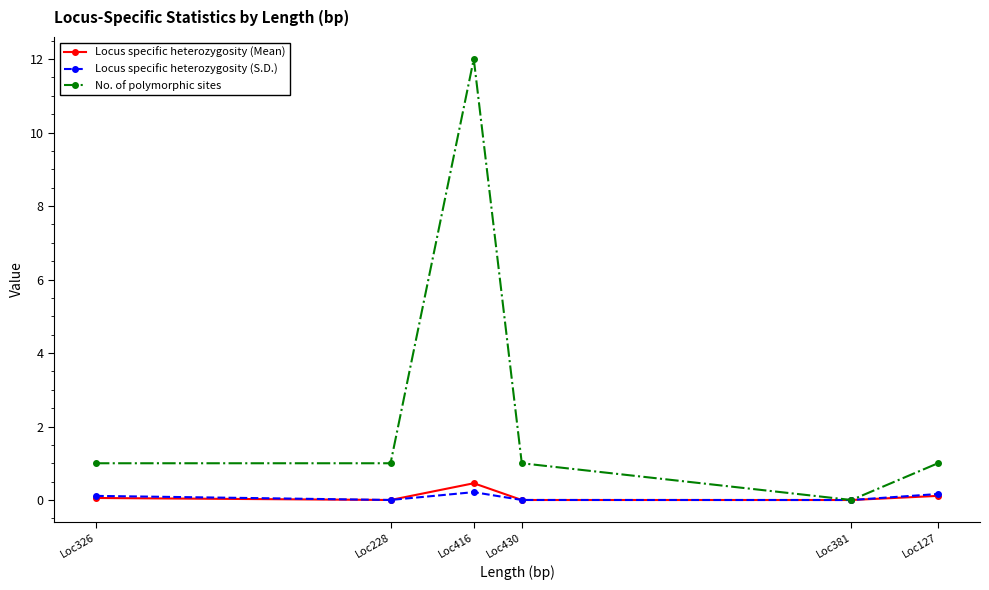

What are all the series names shown in the legend?

Locus specific heterozygosity (Mean), Locus specific heterozygosity (S.D.), No. of polymorphic sites